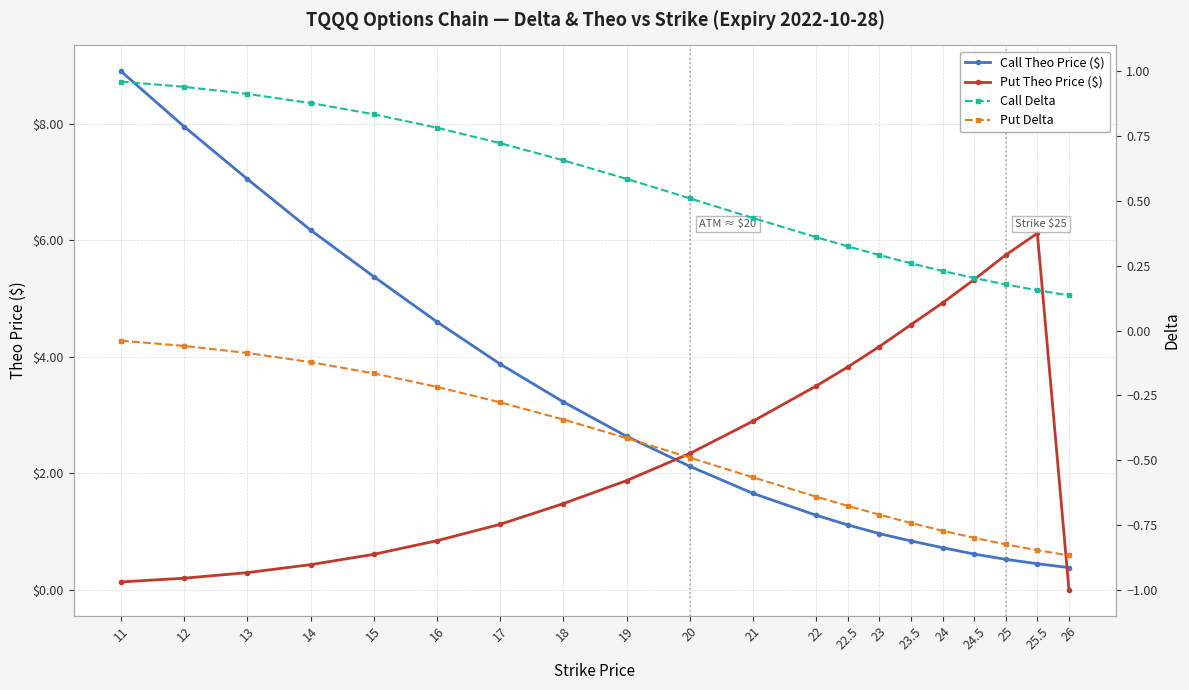

Reading left to right, list all the values displayed in this chart.

Call Theo Price ($): 11=8.9	12=8.0	13=7.0	14=6.2	15=5.4	16=4.6	17=3.9	18=3.2	19=2.6	20=2.1	21=1.7	22=1.3	22.5=1.1	23=1.0	23.5=0.8	24=0.7	24.5=0.6	25=0.5	25.5=0.4	26=0.4
Put Theo Price ($): 11=0.1	12=0.2	13=0.3	14=0.4	15=0.6	16=0.8	17=1.1	18=1.5	19=1.9	20=2.3	21=2.9	22=3.5	22.5=3.8	23=4.2	23.5=4.6	24=4.9	24.5=5.3	25=5.7	25.5=6.1	26=0.0
Call Delta: 11=1.0	12=0.9	13=0.9	14=0.9	15=0.8	16=0.8	17=0.7	18=0.7	19=0.6	20=0.5	21=0.4	22=0.4	22.5=0.3	23=0.3	23.5=0.3	24=0.2	24.5=0.2	25=0.2	25.5=0.2	26=0.1
Put Delta: 11=-0.0	12=-0.1	13=-0.1	14=-0.1	15=-0.2	16=-0.2	17=-0.3	18=-0.3	19=-0.4	20=-0.5	21=-0.6	22=-0.6	22.5=-0.7	23=-0.7	23.5=-0.7	24=-0.8	24.5=-0.8	25=-0.8	25.5=-0.8	26=-0.9